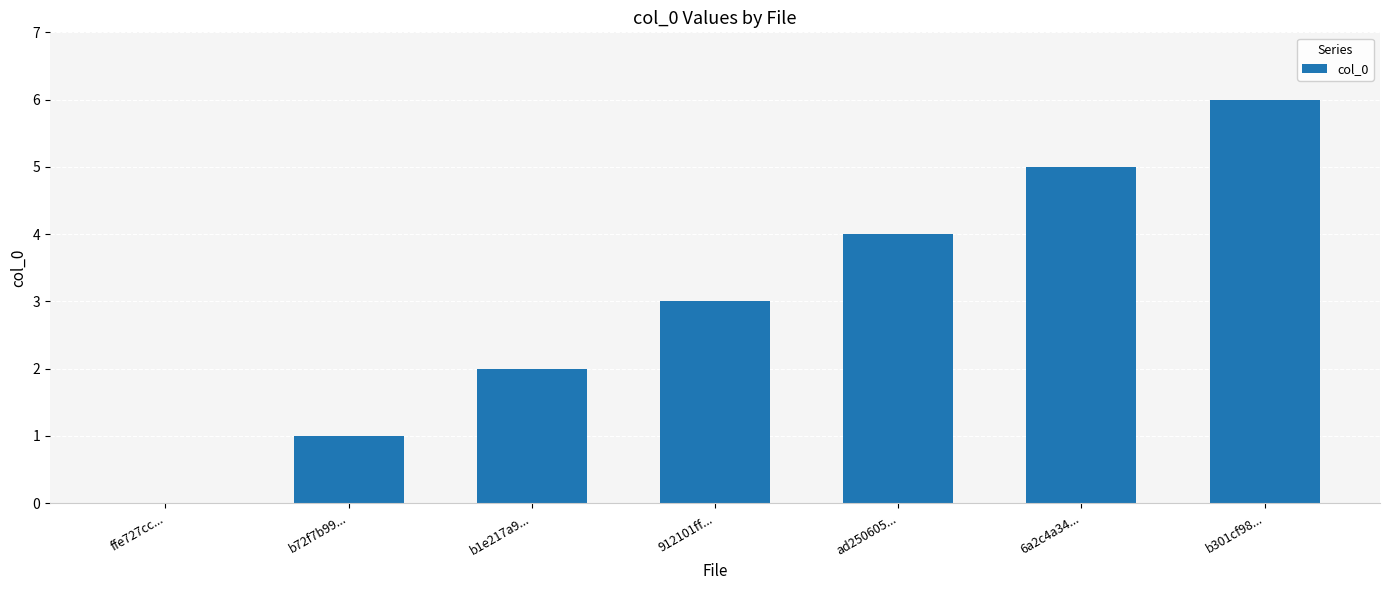

What is the change in value from b1e217a9... to 6a2c4a34...?

+3